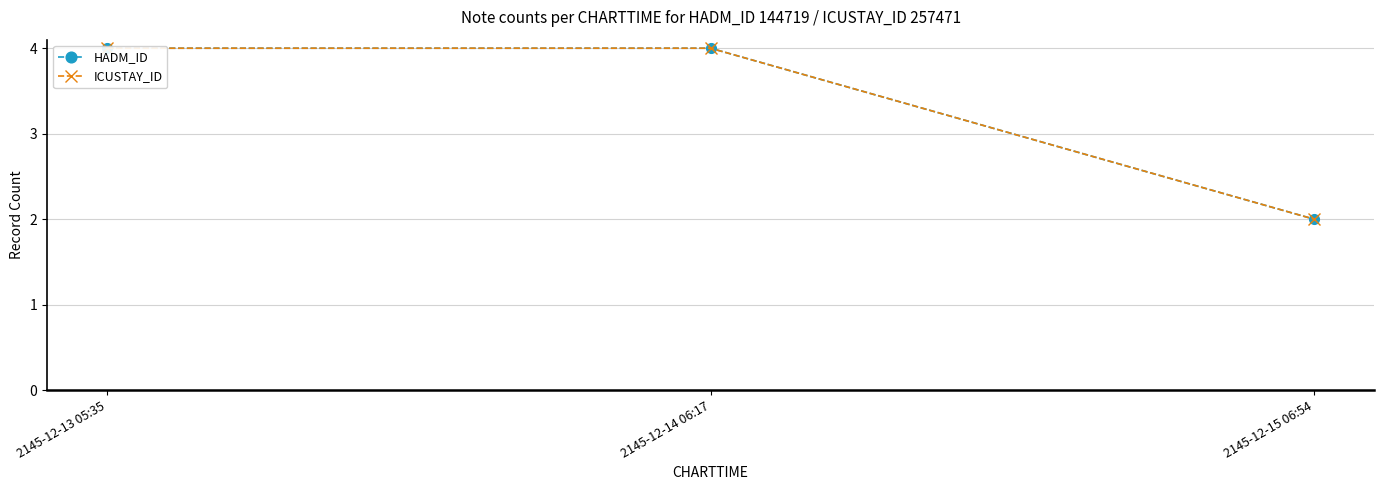

List the series in order of their peak value, lowest first.

HADM_ID, ICUSTAY_ID